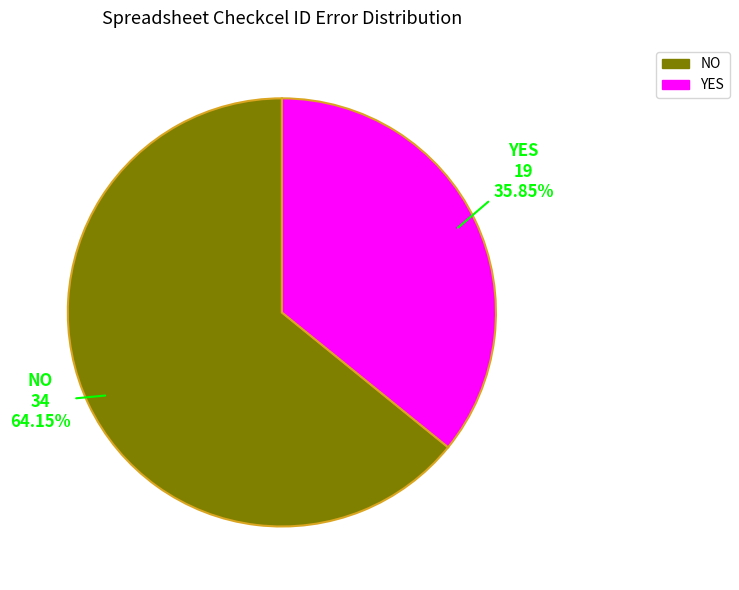

To the nearest percent, what is the average slice percentage?

50%